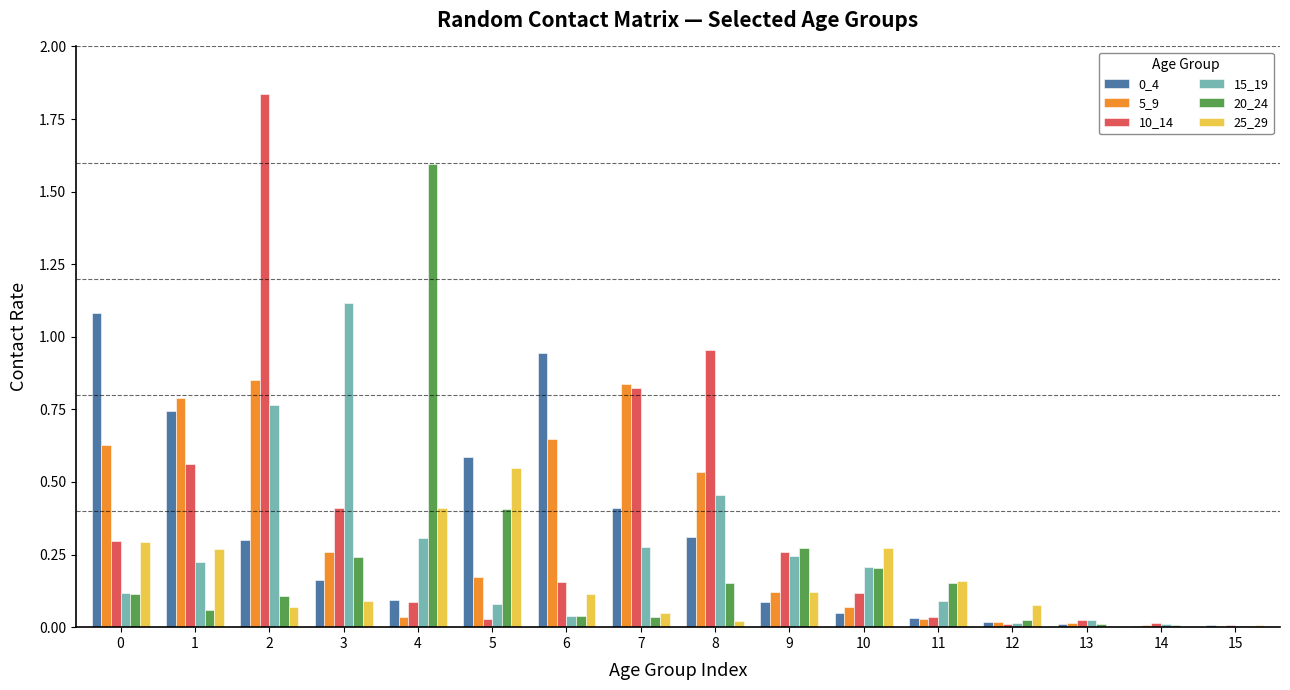

What is the total value across all series at 9?

1.1